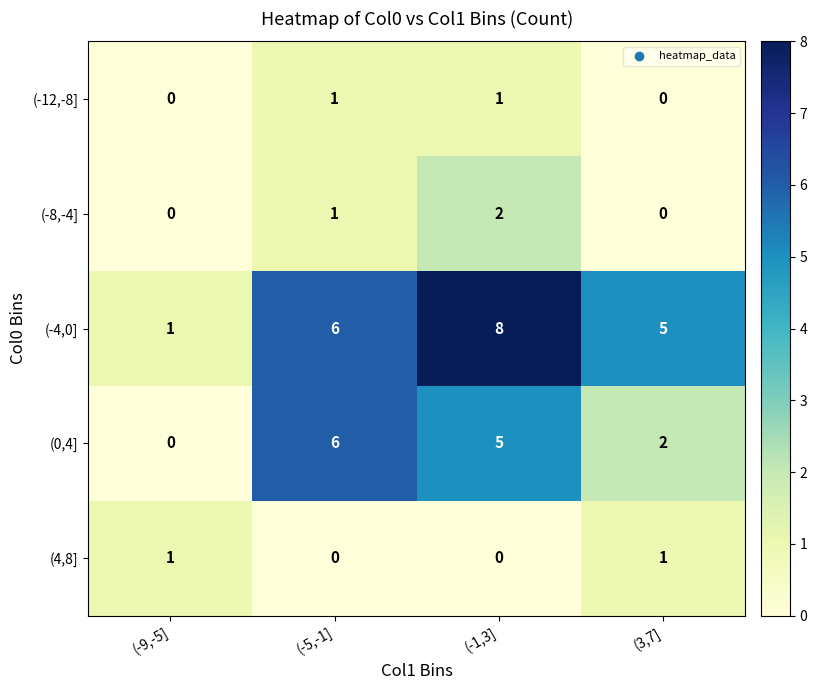

Count the number of categories in the chart.

4